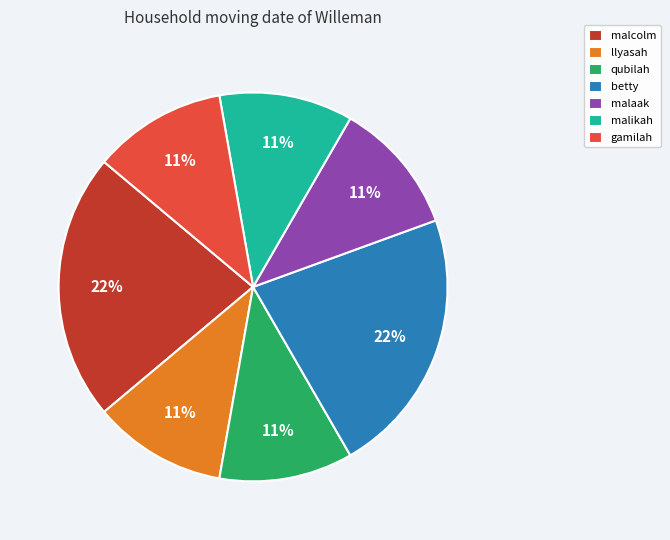

Combined, do malcolm and llyasah account for over 50%?

No